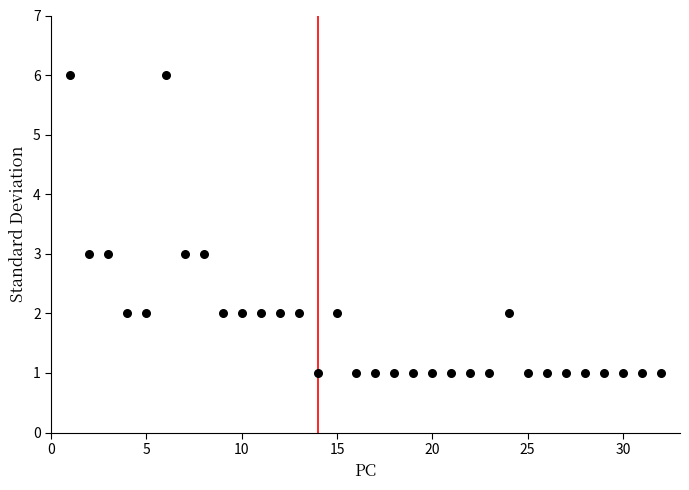

What is the range of Y values (max minus min)?

5